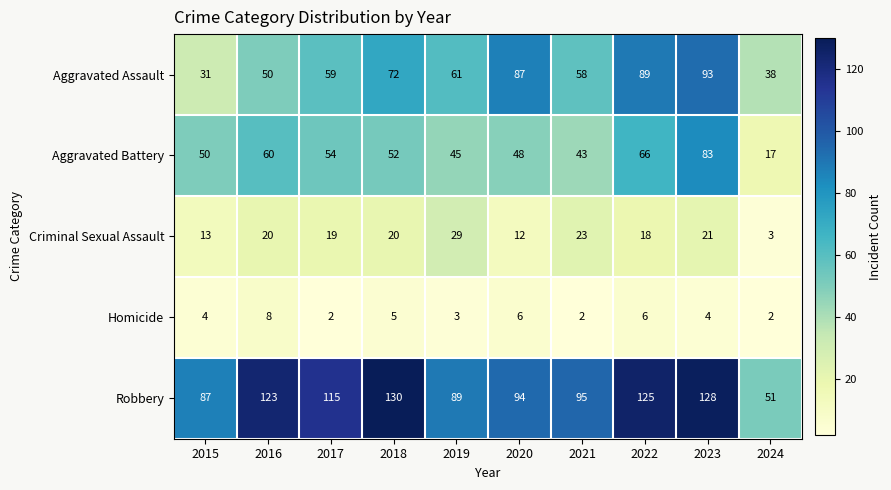

What is the average value of the Aggravated Assault series?

64